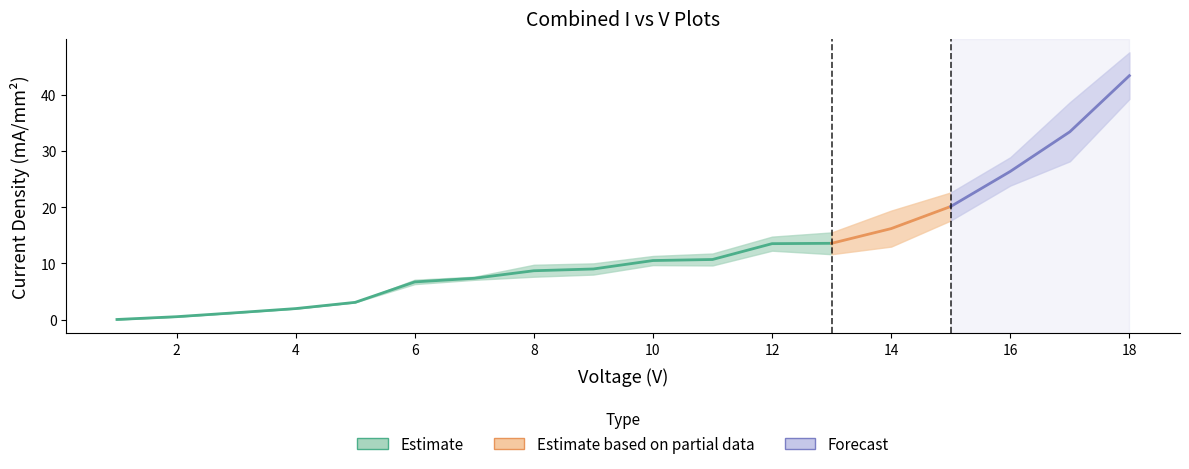

What value does the Current Density Error series have at 8.0?

1.1